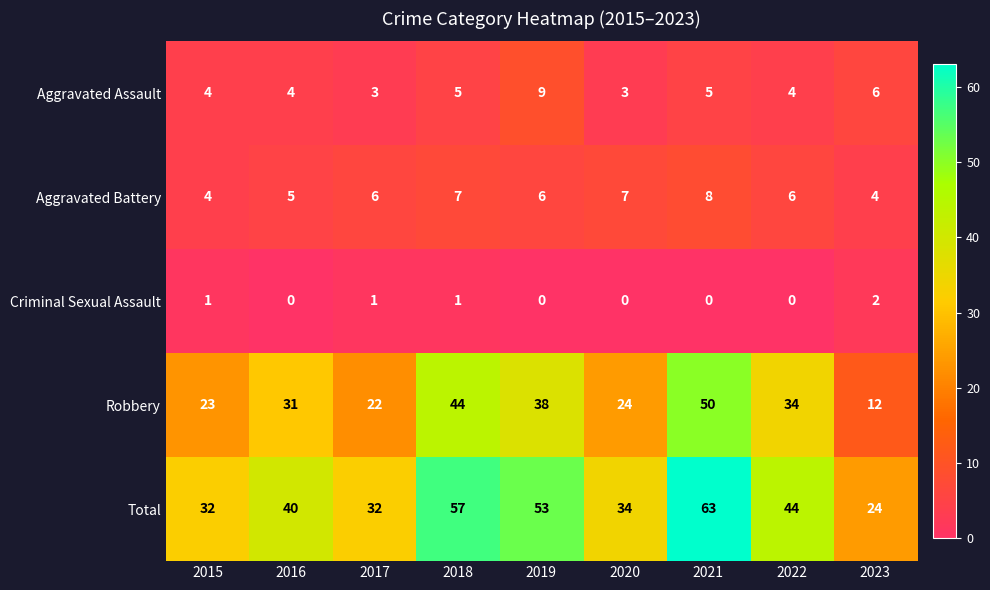

Rank the series by their maximum value, from lowest to highest.

Criminal Sexual Assault, Aggravated Battery, Aggravated Assault, Robbery, Total